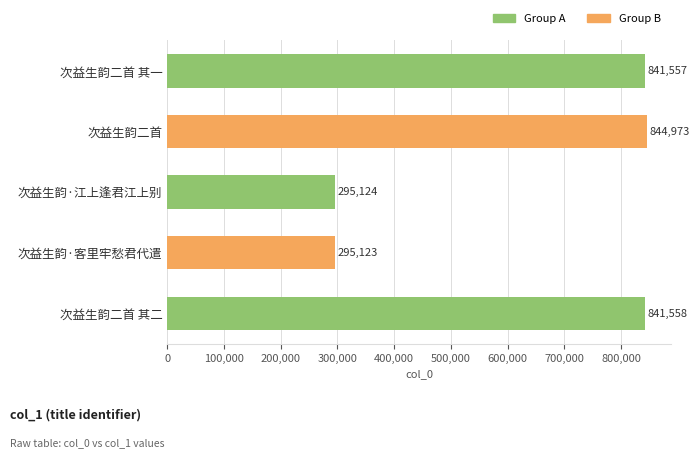

List the labels in order of value, smallest first.

次益生韵·客里牢愁君代遣, 次益生韵·江上逢君江上别, 次益生韵二首 其一, 次益生韵二首 其二, 次益生韵二首